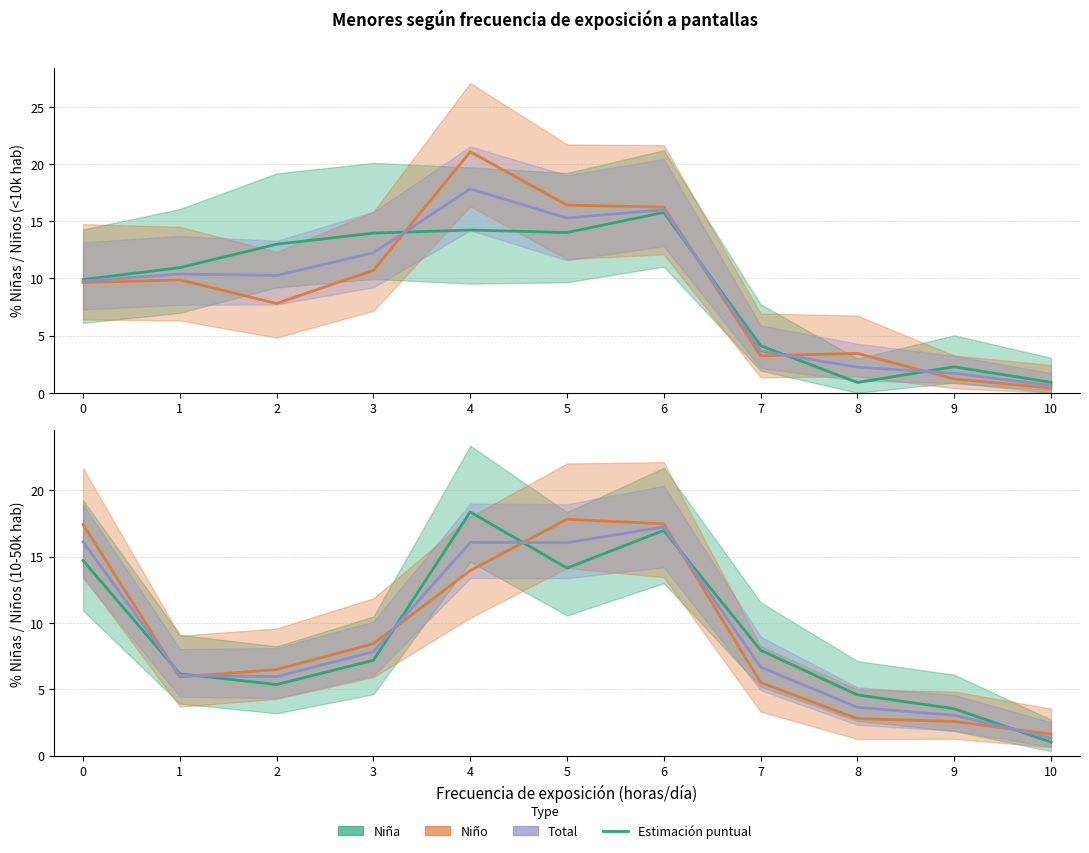

At how many categories does at least one series exceed 19?

1